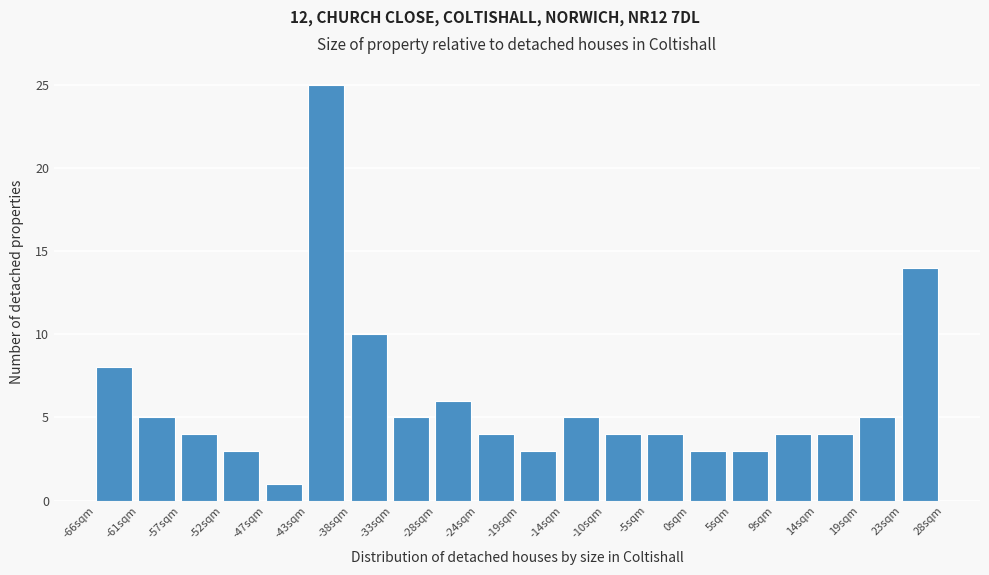

Over which range of the x-axis is the bar tallest?

-42.5 to -38.0